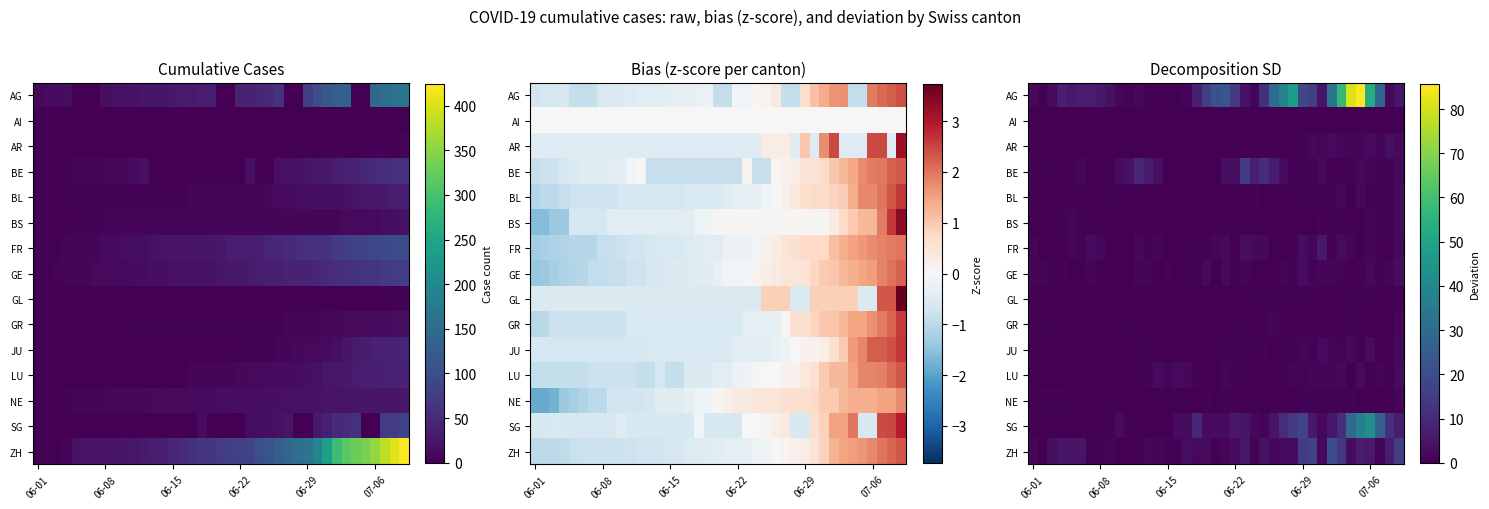

What is the difference between the second highest and minimum values in the SG series?

37.2